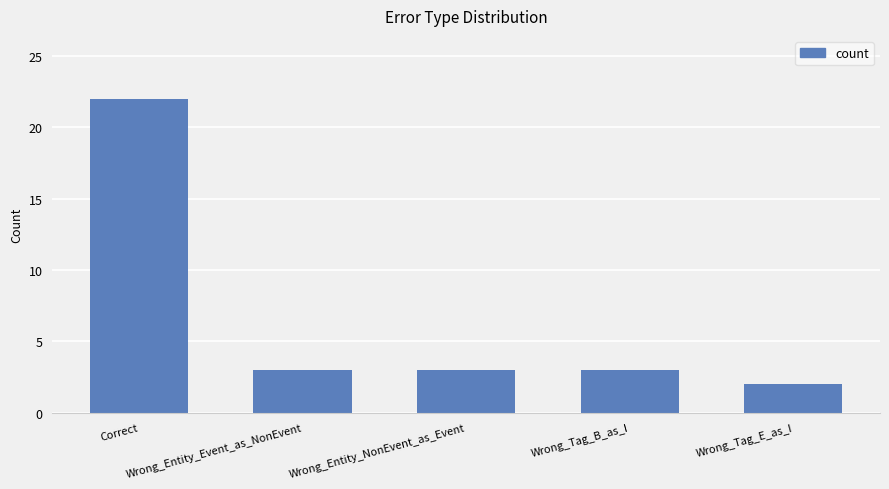

What is the ratio of the value at Wrong_Tag_E_as_I to the value at Wrong_Entity_NonEvent_as_Event?

0.7